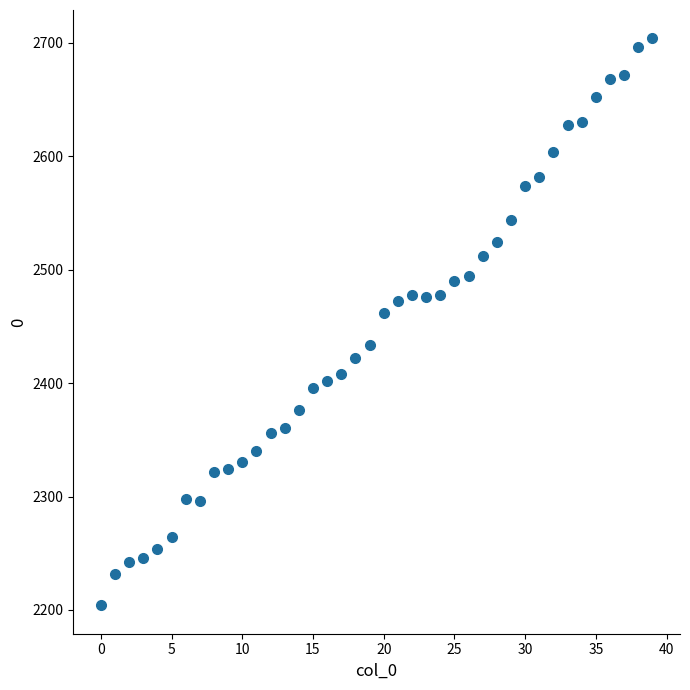

What Y value in the scatter plot is closest to 2454?

2462